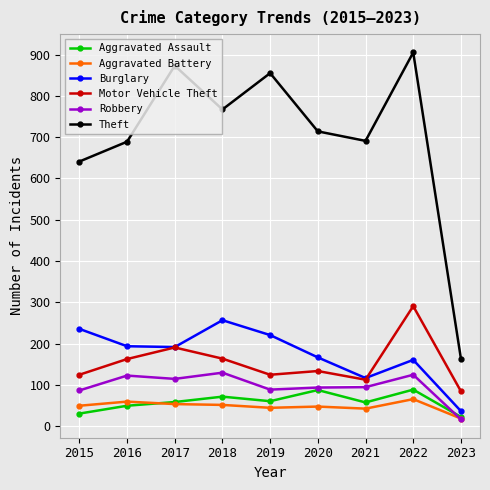

How many categories are shown in the chart?

9